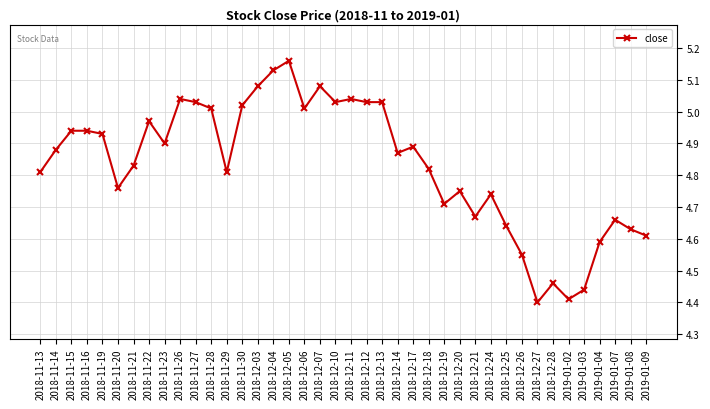

Which category has the lowest value across all series?

2018-12-27